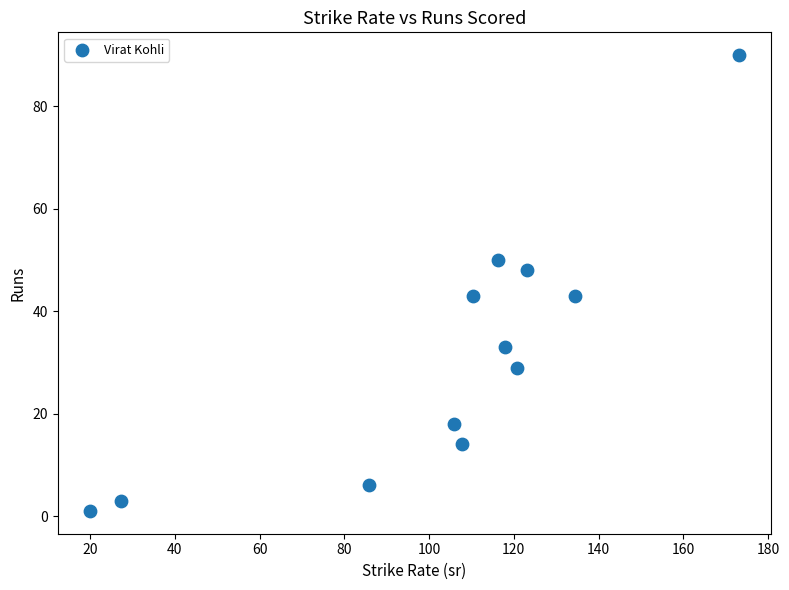

What is the range of Y values (max minus min)?

89